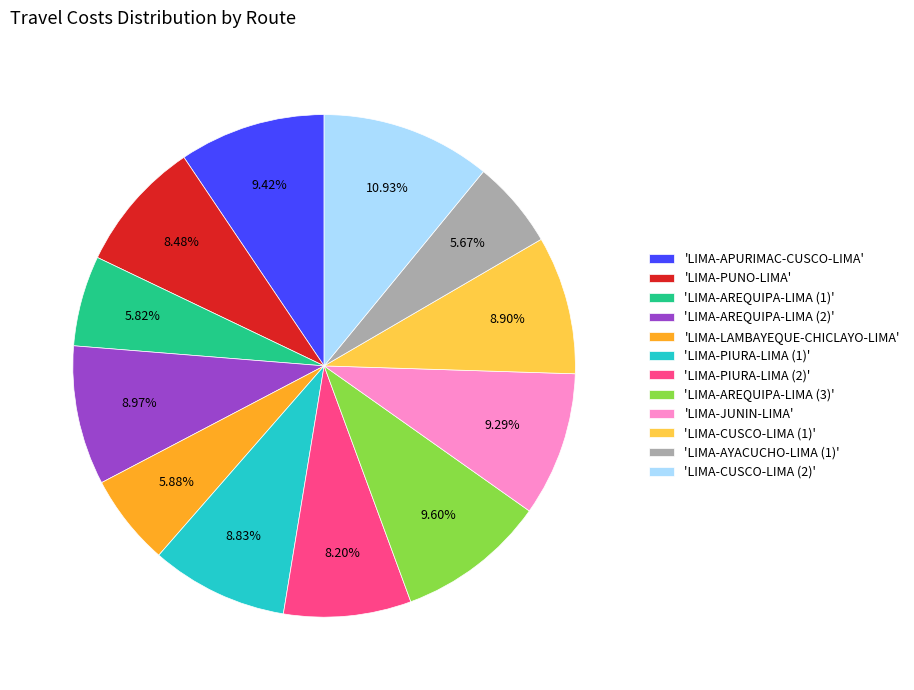

Which category has the biggest portion of the pie?

'LIMA-CUSCO-LIMA (2)'